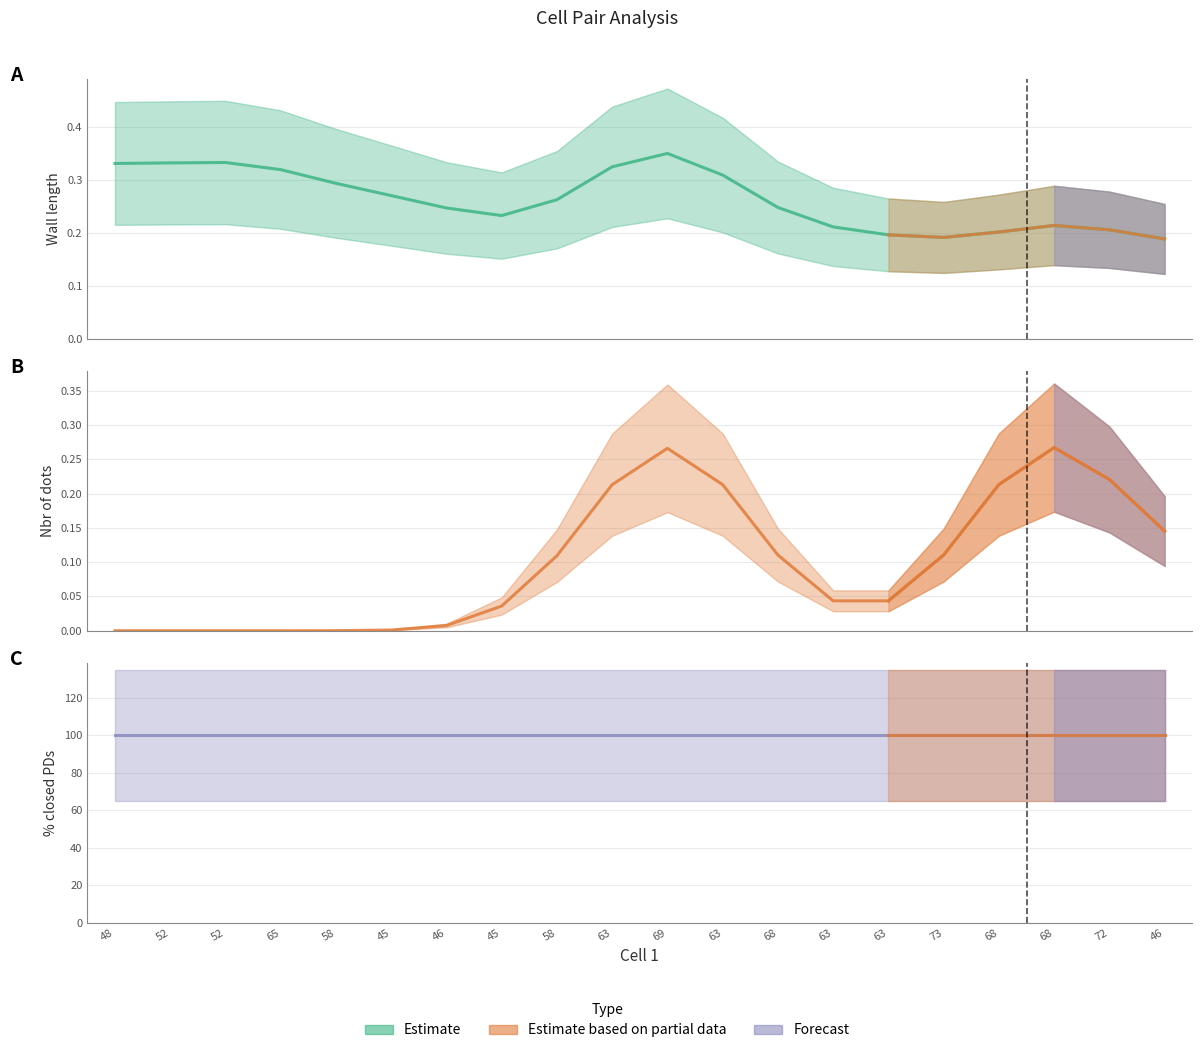

How many lines are shown in the chart?

3